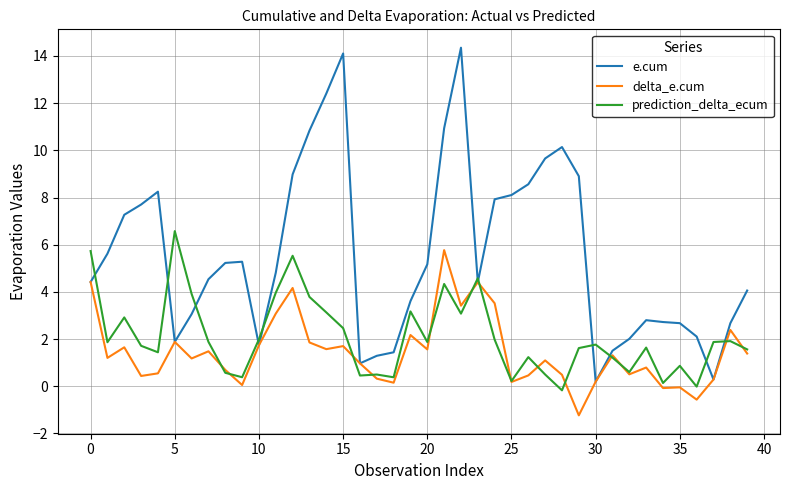

Which series has the widest spread of values?

e.cum